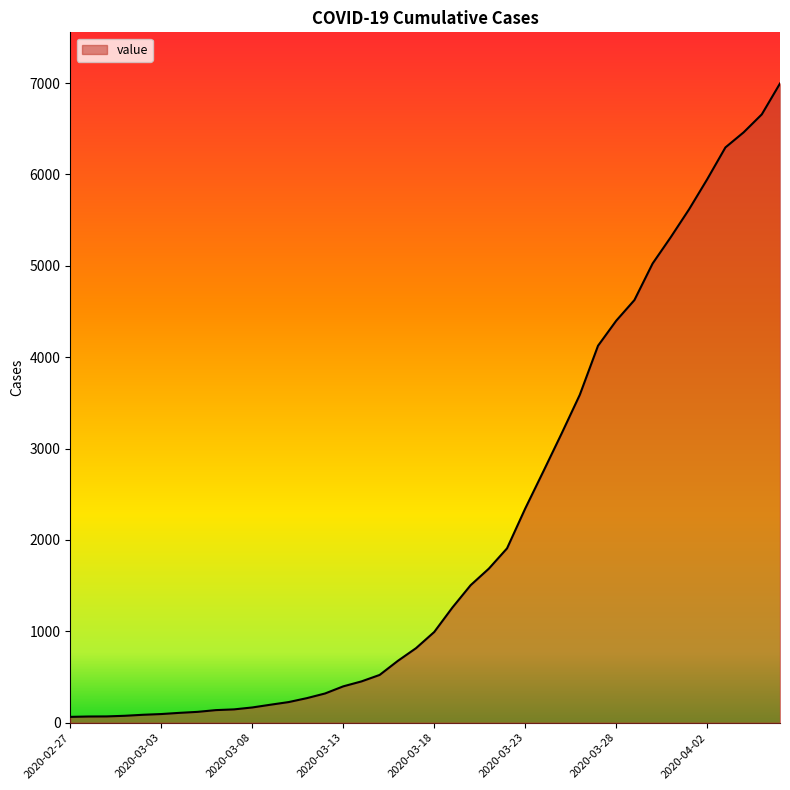

What is the difference between the maximum and minimum values?

6931